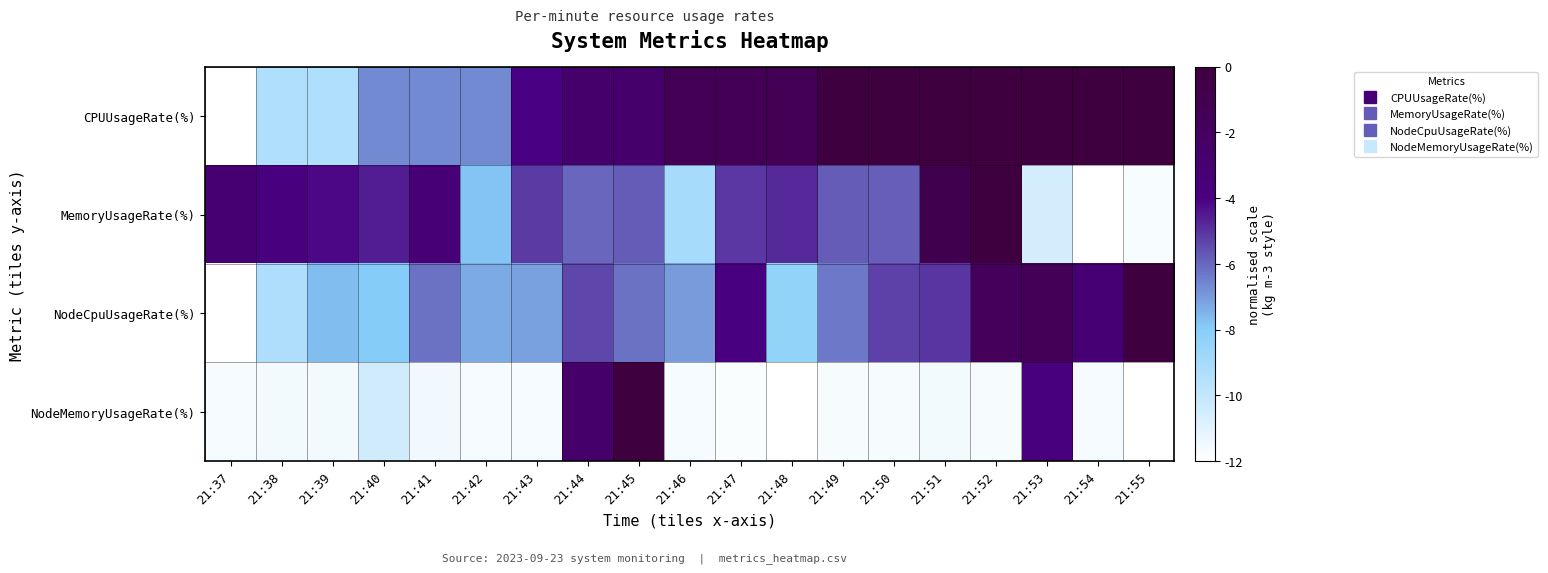

Which category has the lowest value across all series?

21:37